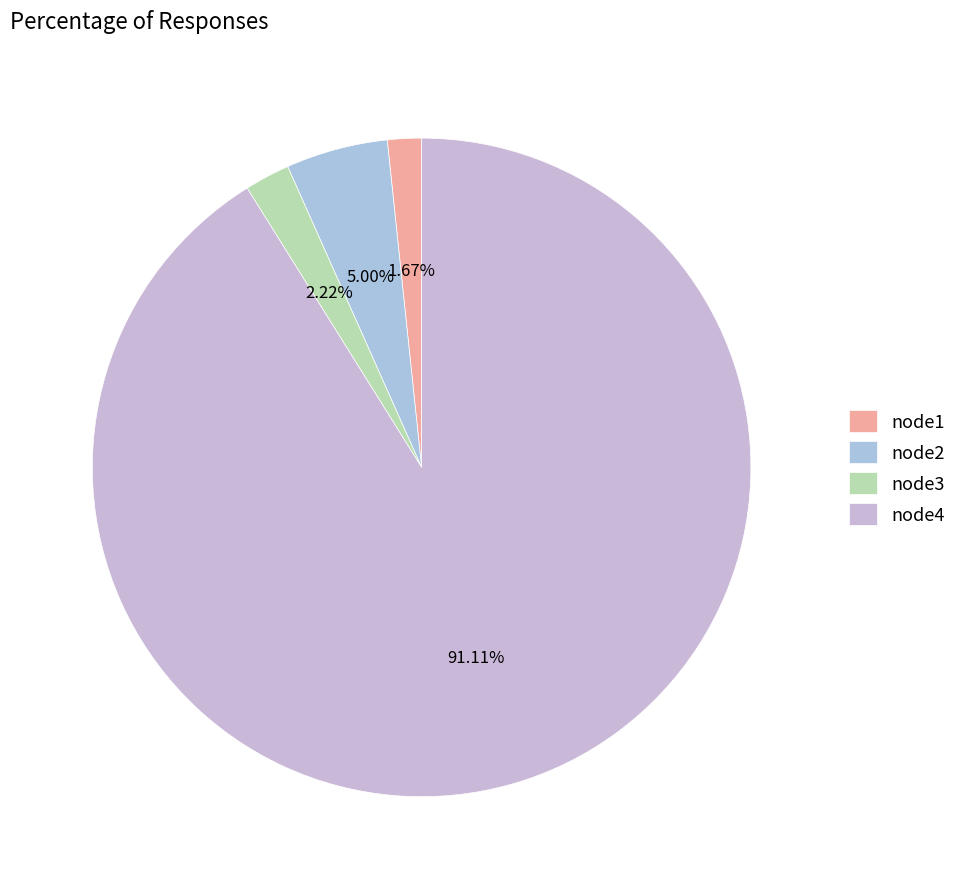

Is there any slice that represents more than half of the pie?

Yes